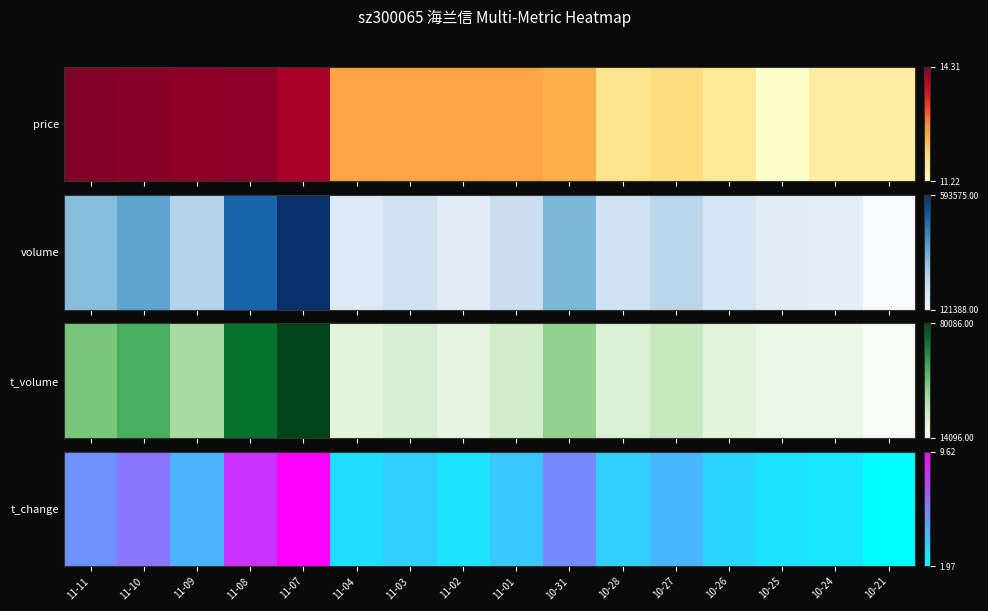

Rank the categories by value from lowest to highest.

10-21, 10-24, 11-02, 10-25, 11-04, 10-26, 11-03, 10-28, 11-01, 10-27, 11-09, 11-11, 10-31, 11-10, 11-08, 11-07